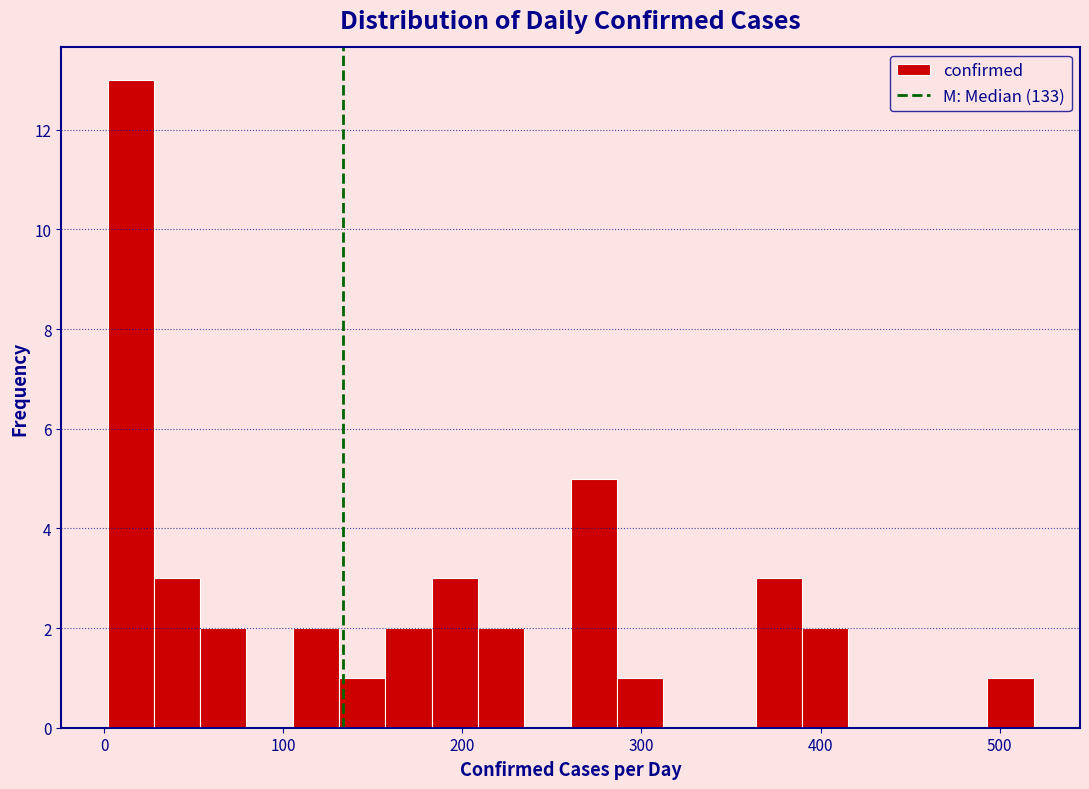

Around what value on the x-axis is the tallest bar? Give the approximate position of its centre, as read against the axis.

10